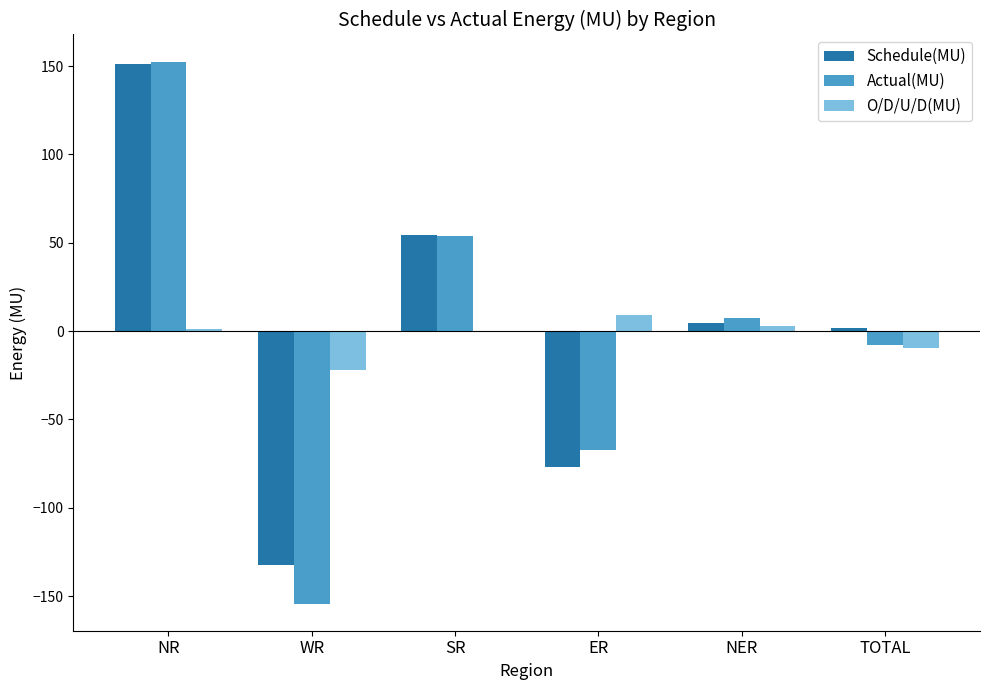

Reading left to right, extract all data points from this chart.

Schedule(MU): NR=151.4	WR=-132.4	SR=54.5	ER=-76.7	NER=4.8	TOTAL=1.5
Actual(MU): NR=152.5	WR=-154.3	SR=53.8	ER=-67.5	NER=7.4	TOTAL=-8.0
O/D/U/D(MU): NR=1.1	WR=-21.8	SR=-0.7	ER=9.3	NER=2.6	TOTAL=-9.6